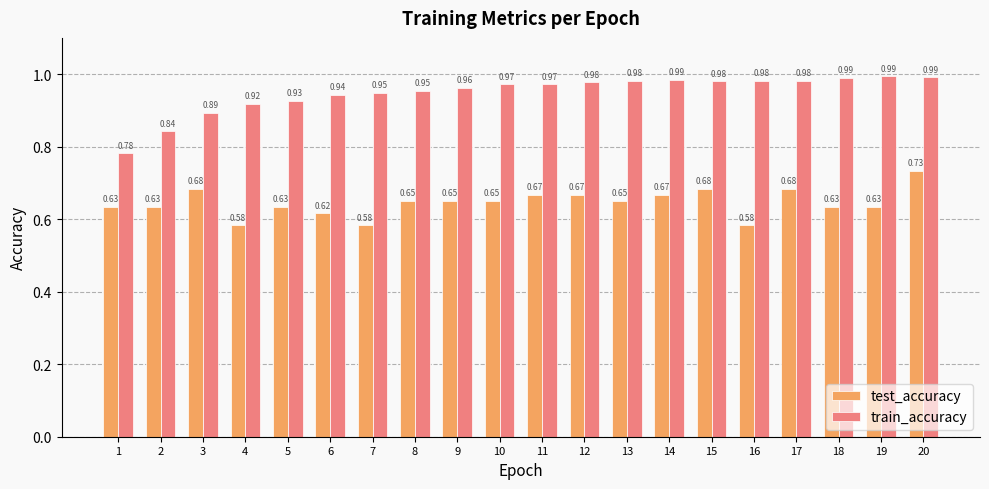

At which label is train_accuracy closest to 0?

1